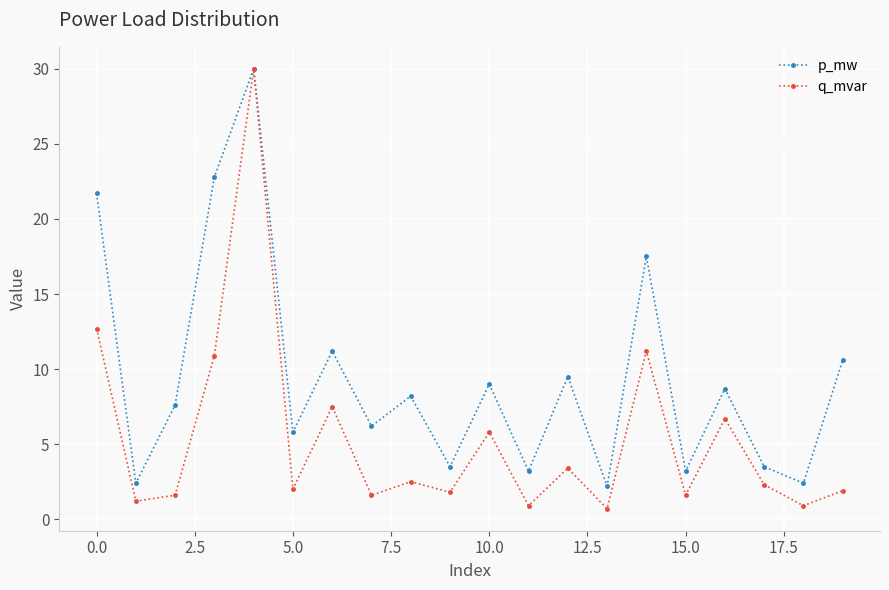

At how many categories does at least one series exceed 10?

6